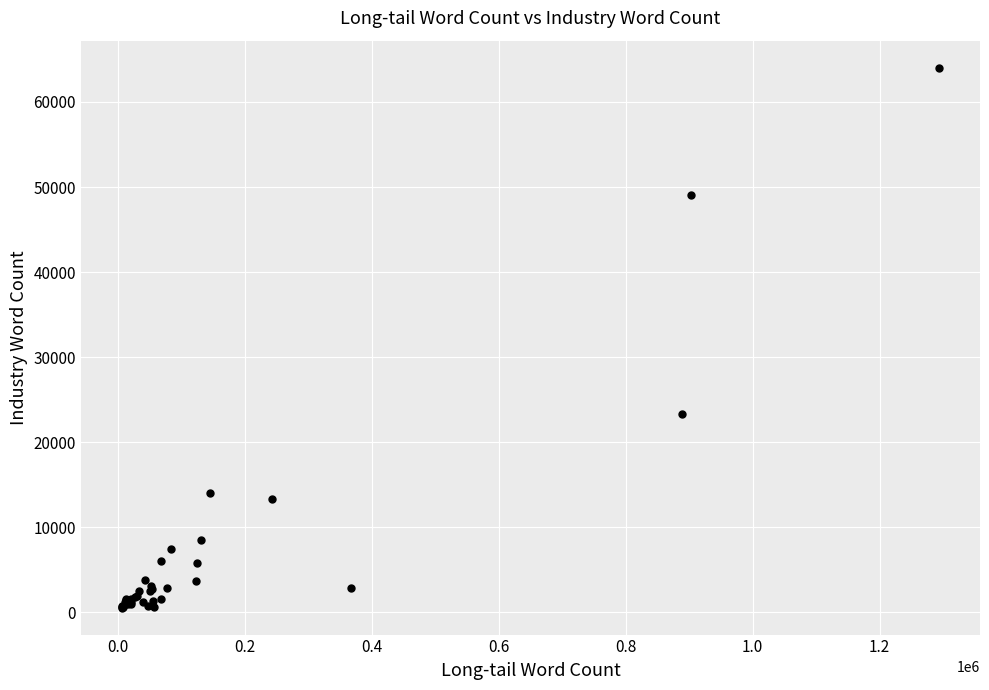

What Y value in the scatter plot is closest to 32300?

23298